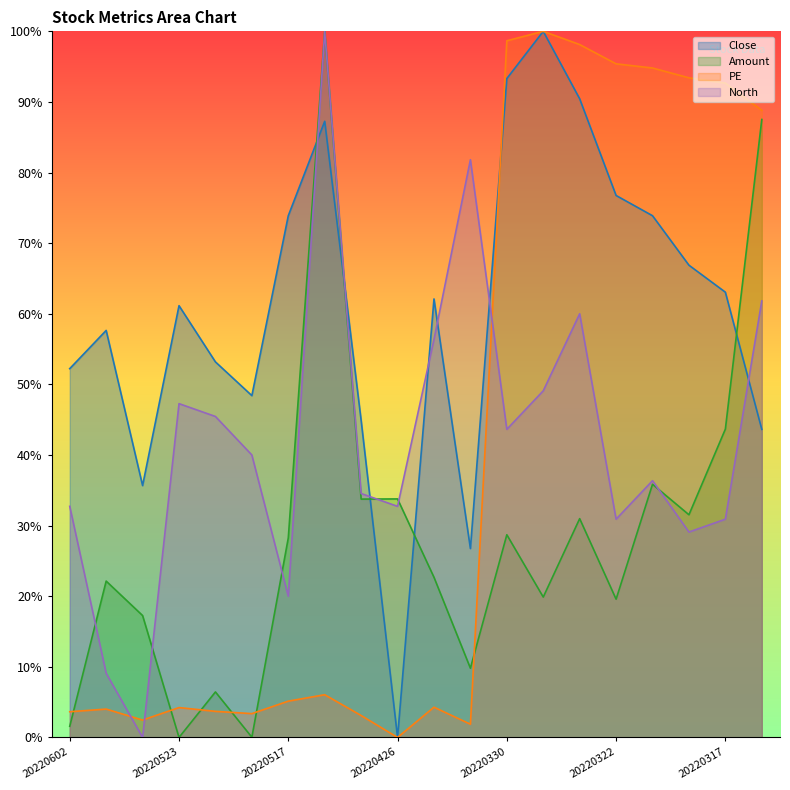

What is the sum of the PE values at 20220524 and 20220523?

0.1